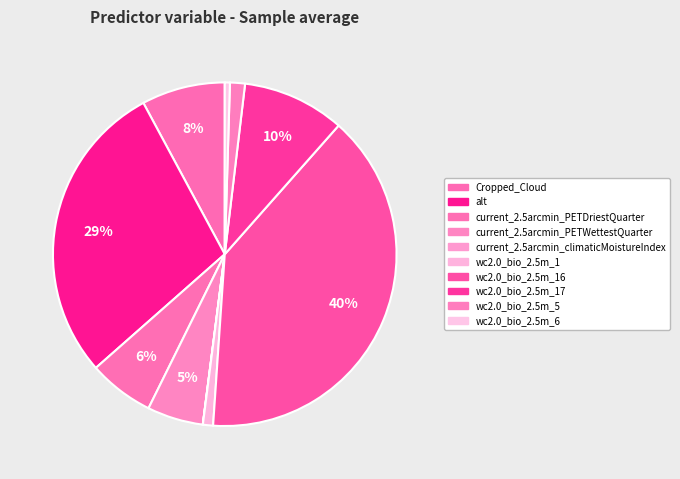

Is there a majority slice in this chart?

No